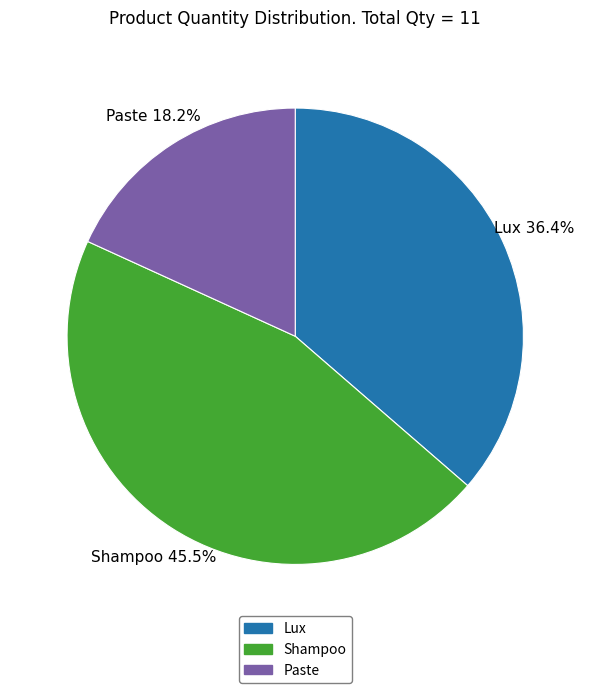

What portion of the pie excludes Paste?

81.8%